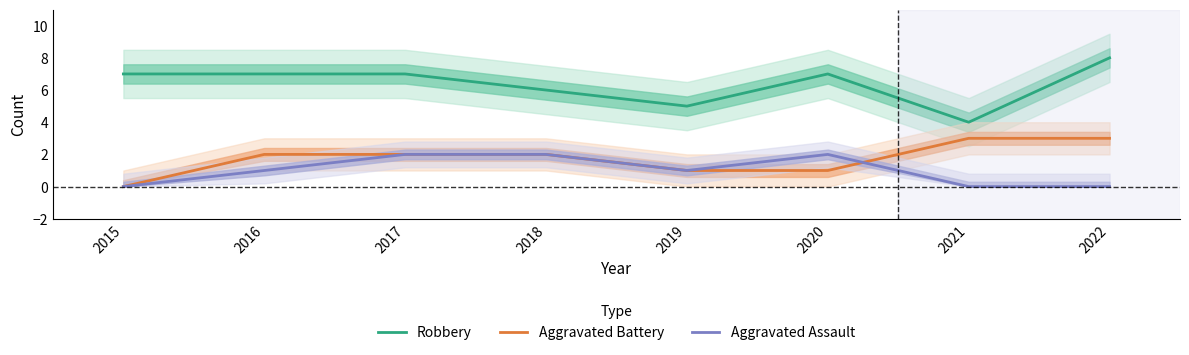

Between which two adjacent categories do Aggravated Battery and Aggravated Assault first intersect?

2020 and 2021